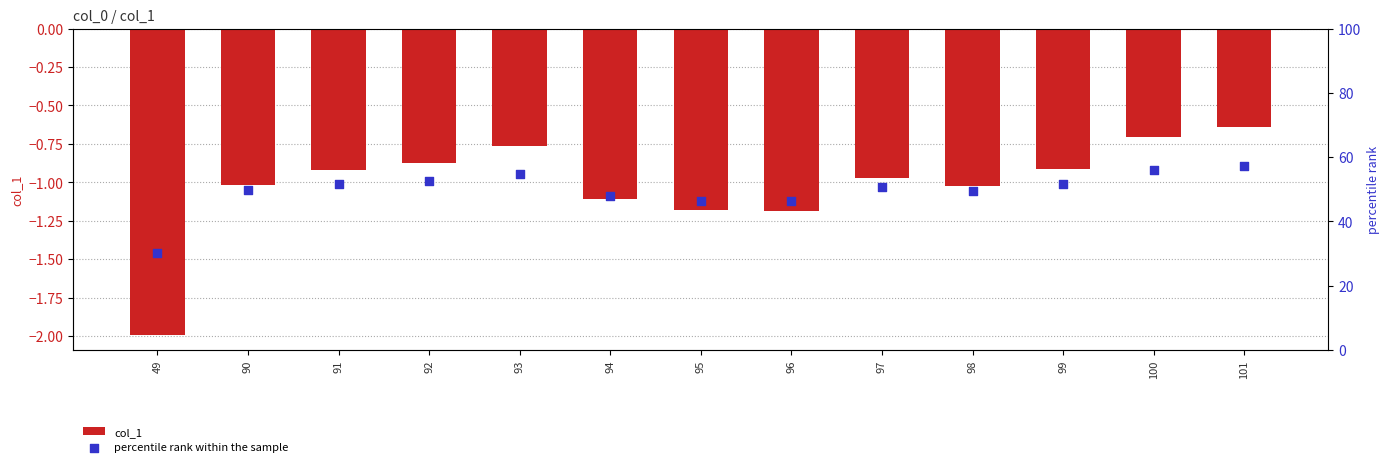

Is the value of col_1 at 94 greater than the value of percentile rank within the sample at 96?

No